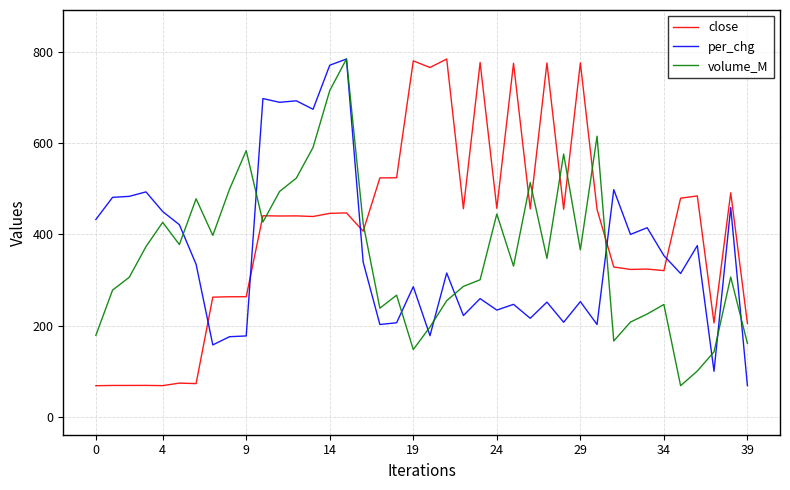

How many lines are shown in the chart?

3